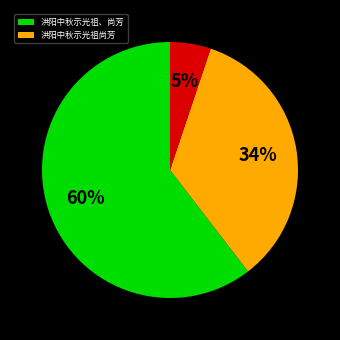

How many slices are in this pie chart?

3